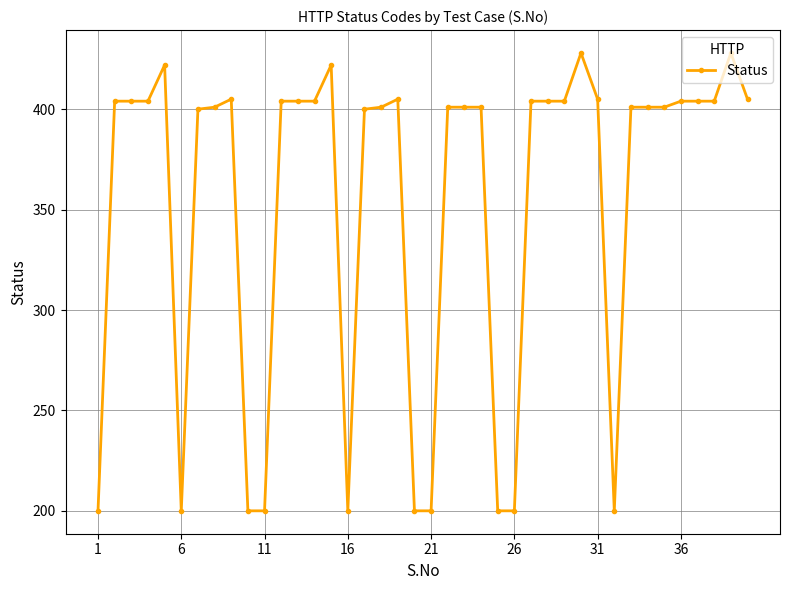

True or false: there are more than 1 points higher than both neighbors.

True